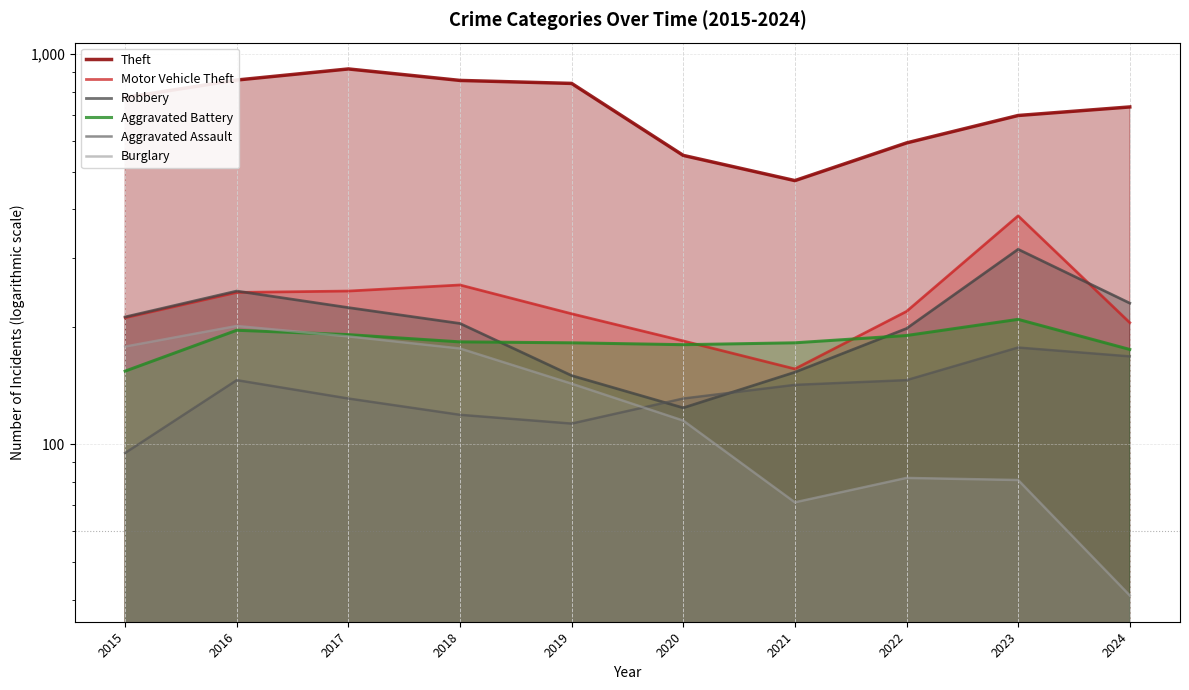

True or false: Robbery and Burglary intersect in this chart.

False